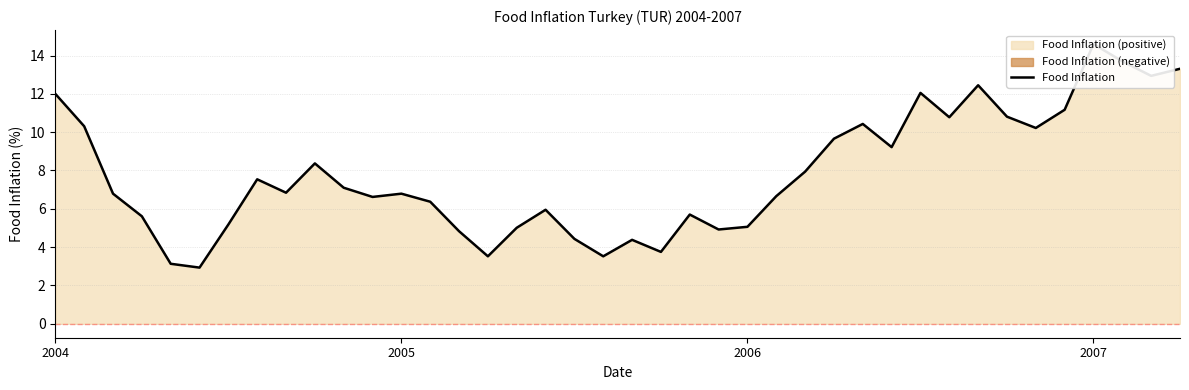

Reading left to right, transcribe all the data shown in this chart.

12.0	10.3	6.8	5.6	3.1	2.9	5.2	7.5	6.8	8.4	7.1	6.6	6.8	6.4	4.8	3.5	5.0	6.0	4.4	3.5	4.4	3.8	5.7	4.9	5.1	6.7	7.9	9.7	10.4	9.2	12.1	10.8	12.4	10.8	10.2	11.2	14.6	13.7	12.9	13.3